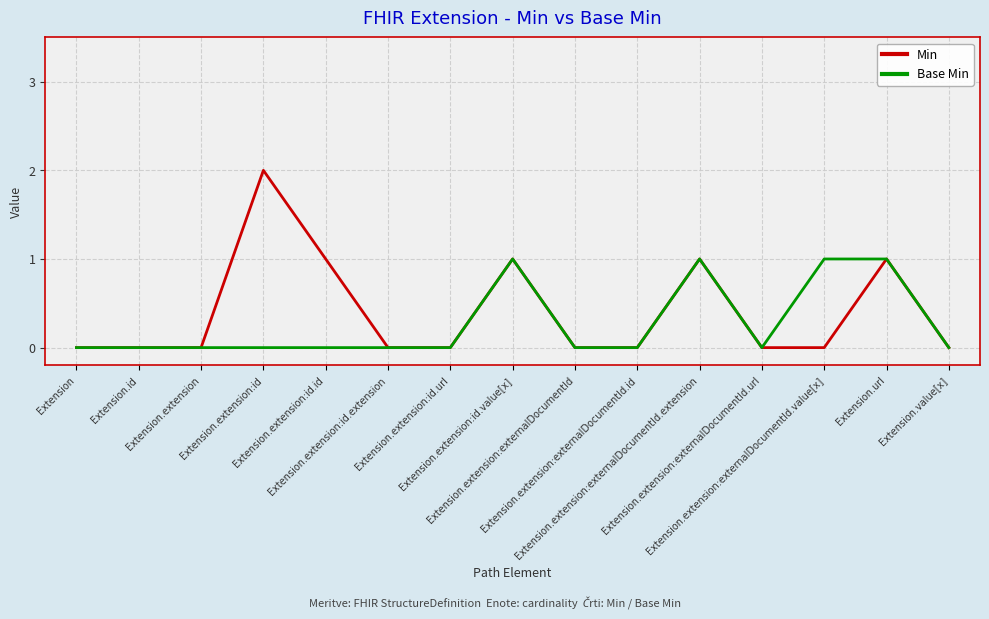

Count the Base Min values in the range 0 to 1.

15